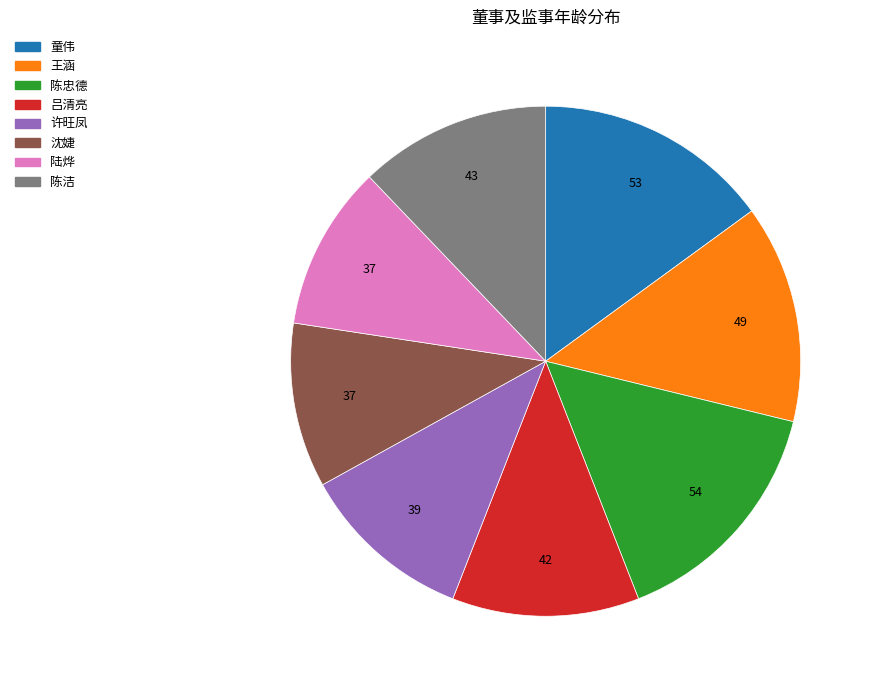

Between 陆烨 and 王涵, which is larger?

王涵